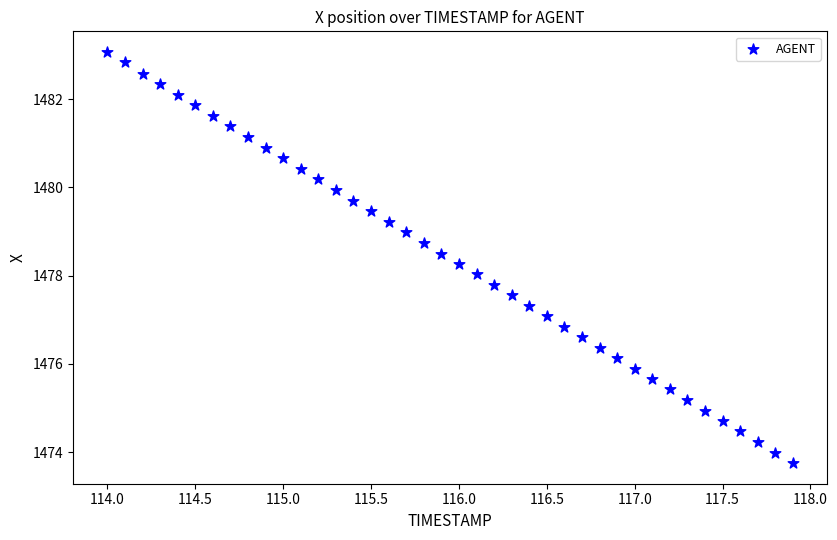

What is the range of X values (max minus min)?

3.9